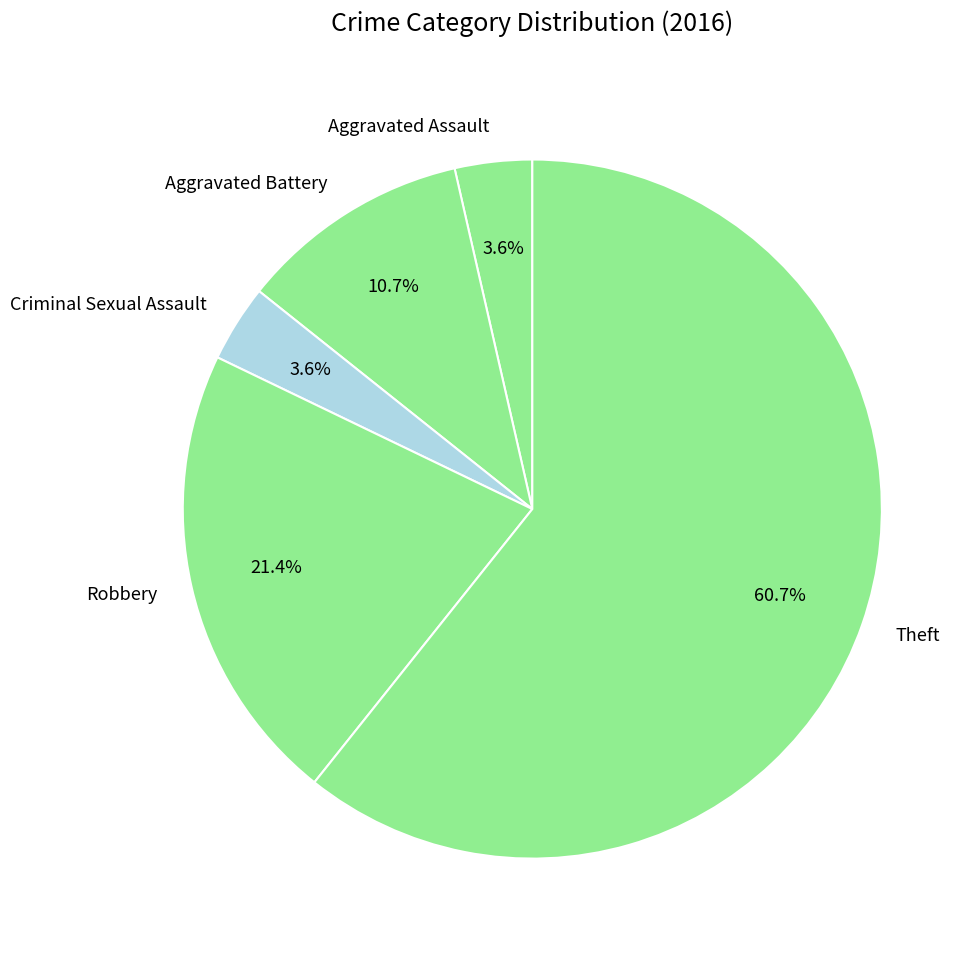

Is there any slice that represents more than half of the pie?

Yes